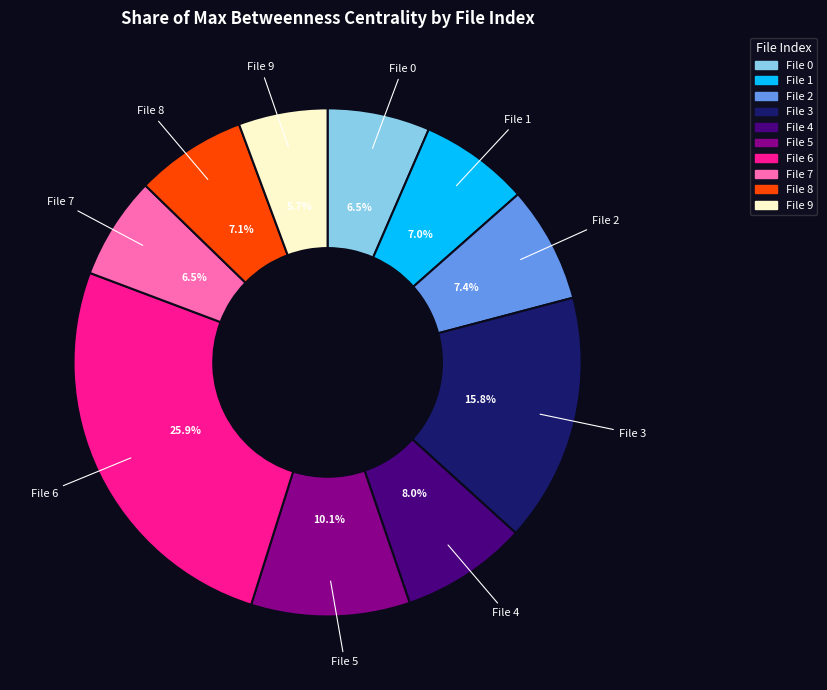

Is there a majority slice in this chart?

No